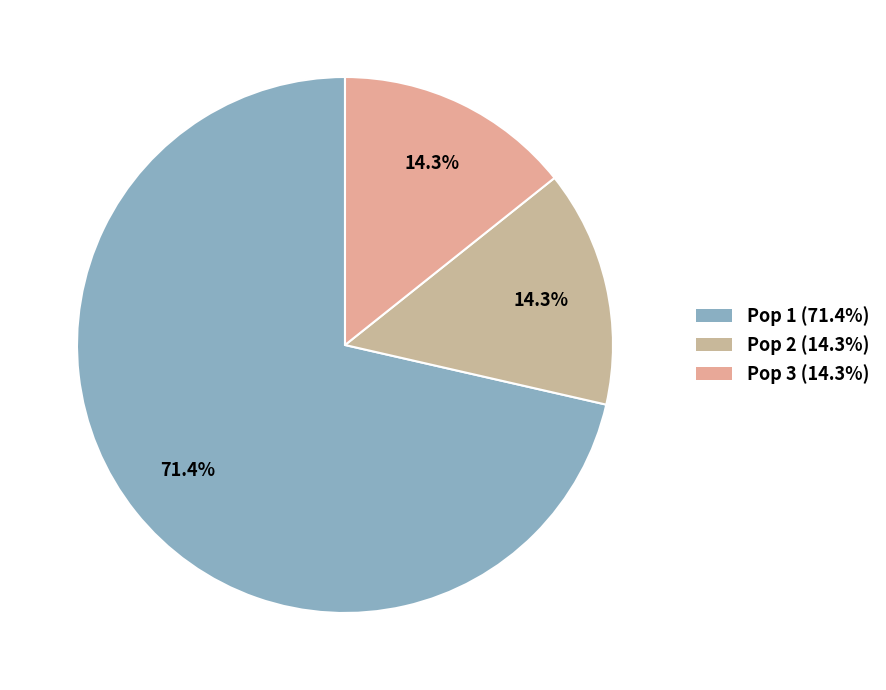

Which has a higher value, Pop 3 or Pop 1?

Pop 1